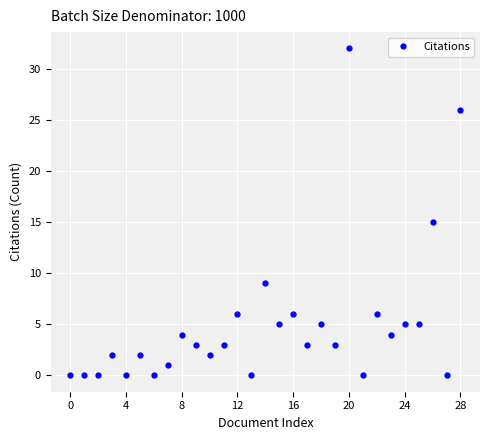

Reading left to right, list all the values displayed in this chart.

0	0	0	2	0	2	0	1	4	3	2	3	6	0	9	5	6	3	5	3	32	0	6	4	5	5	15	0	26